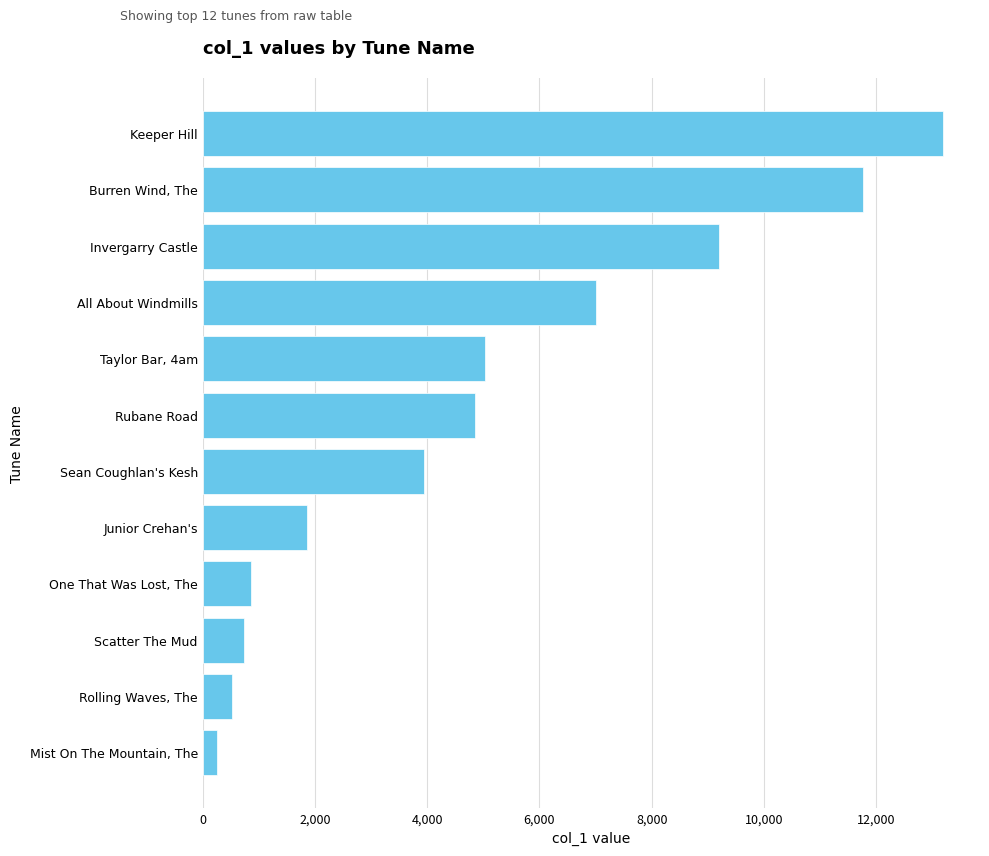

Is it true that the value at Keeper Hill is 22068?

False